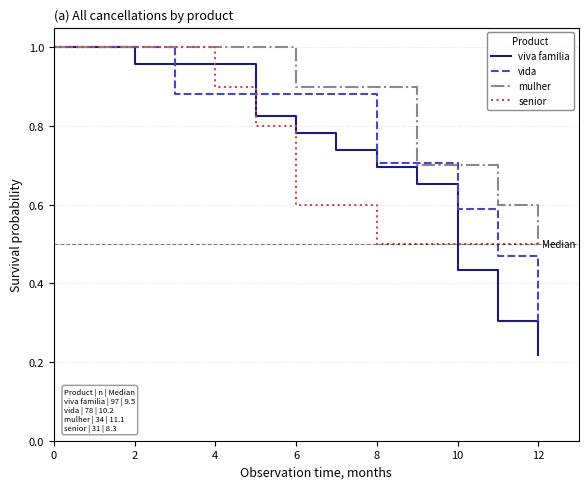

Which series has the widest spread of values?

viva familia